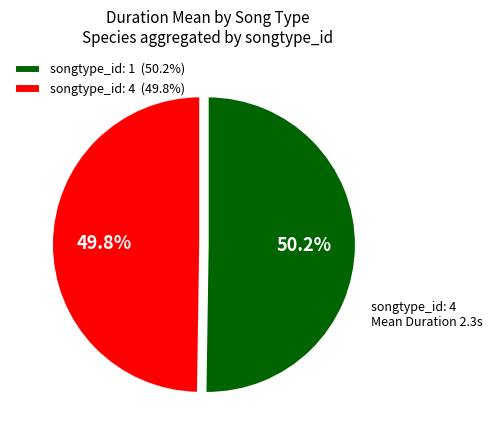

Is there any slice that represents more than half of the pie?

Yes